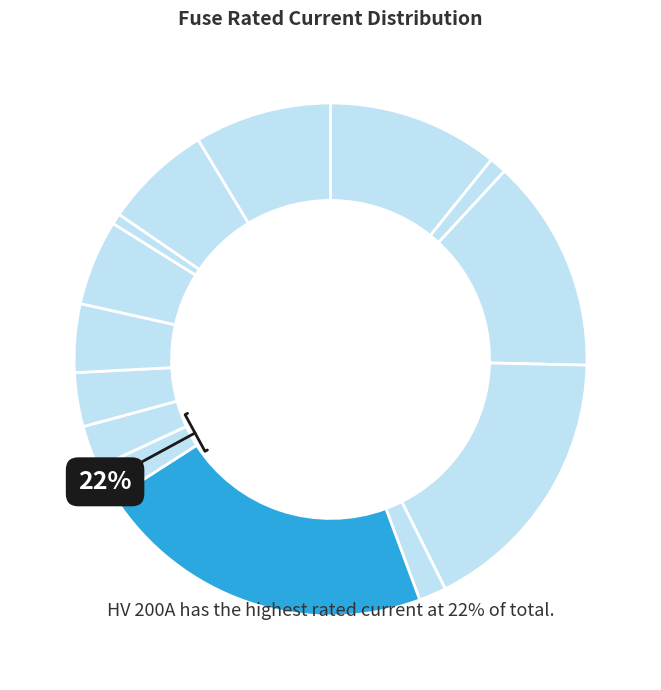

Which category has the smallest portion of the pie?

HV 6.3A